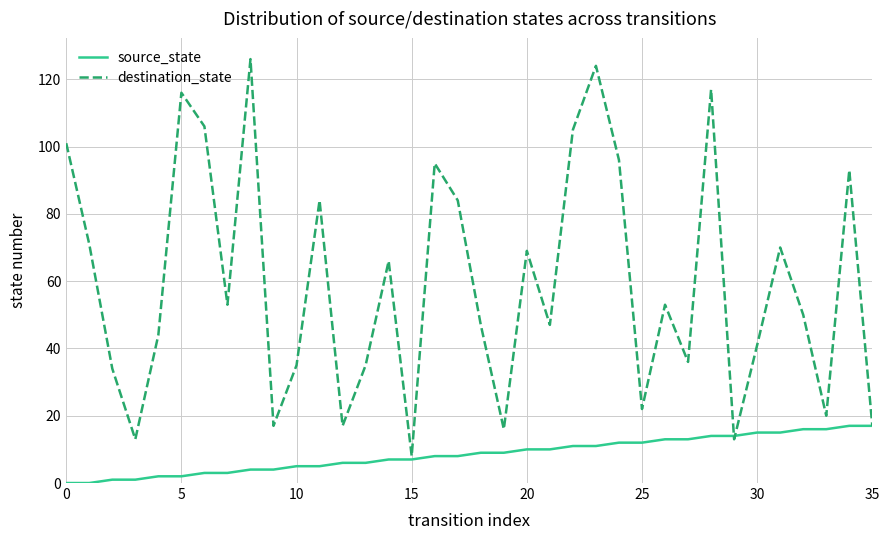

List the series in order of their peak value, highest first.

destination_state, source_state